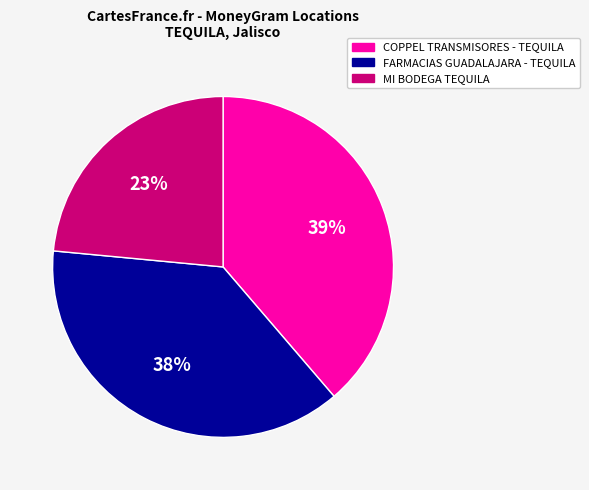

Is there a majority slice in this chart?

No